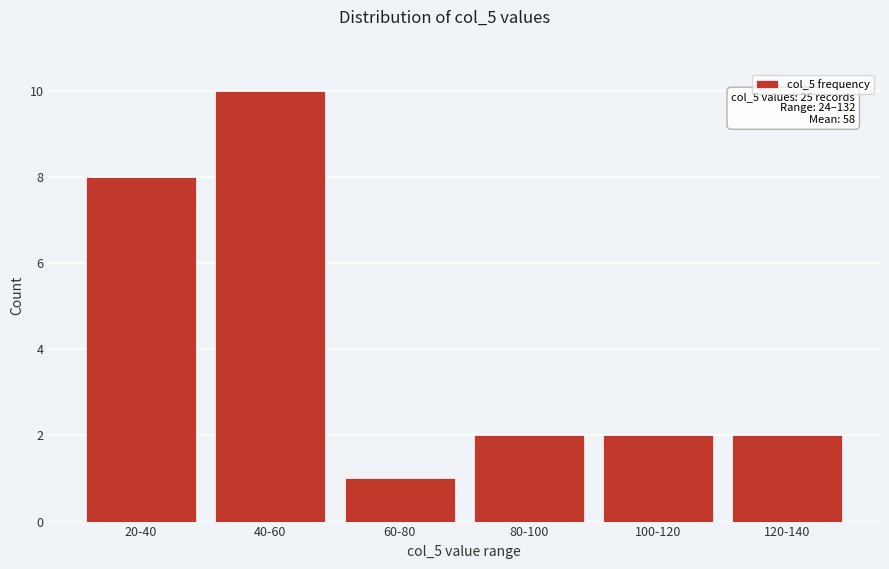

Reading left to right, extract all data points from this chart.

20-40=8	40-60=10	60-80=1	80-100=2	100-120=2	120-140=2